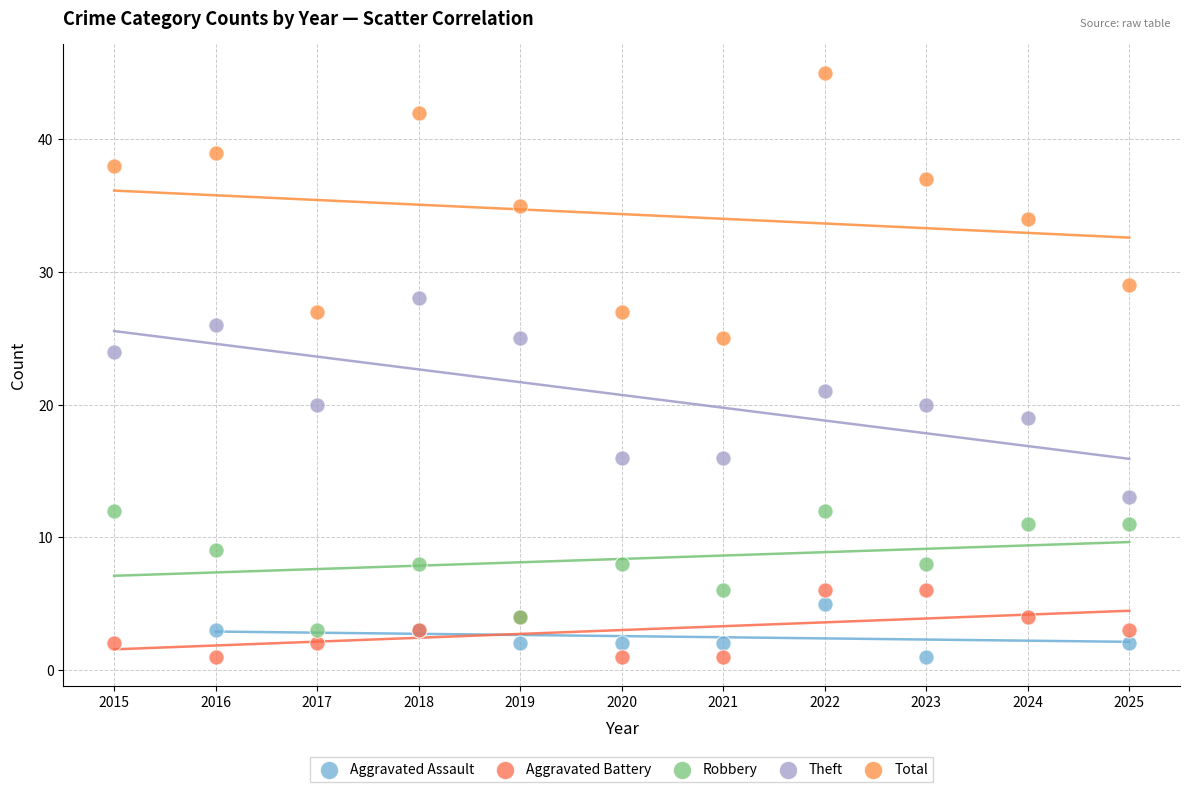

Which series has the largest Y range (max minus min)?

Total